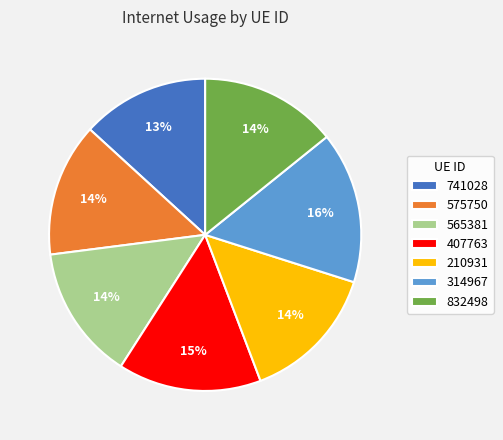

The 741028 slice represents 1% of the pie. True or false?

False